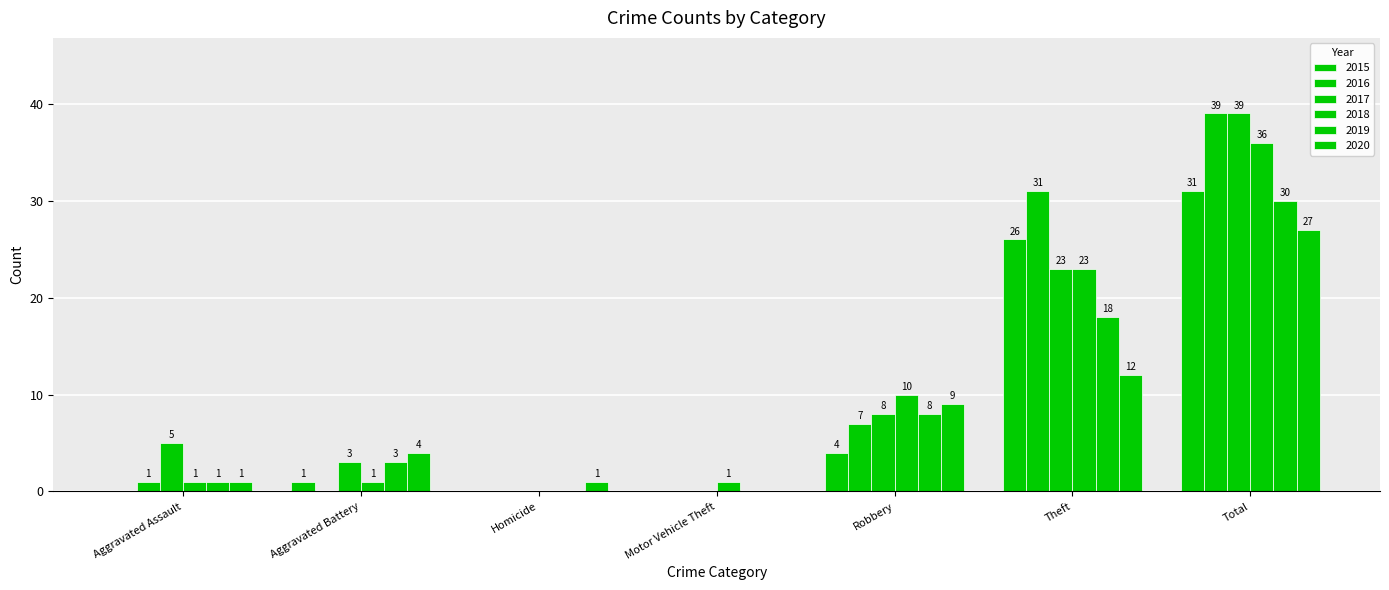

How many values in 2019 are above zero?

5